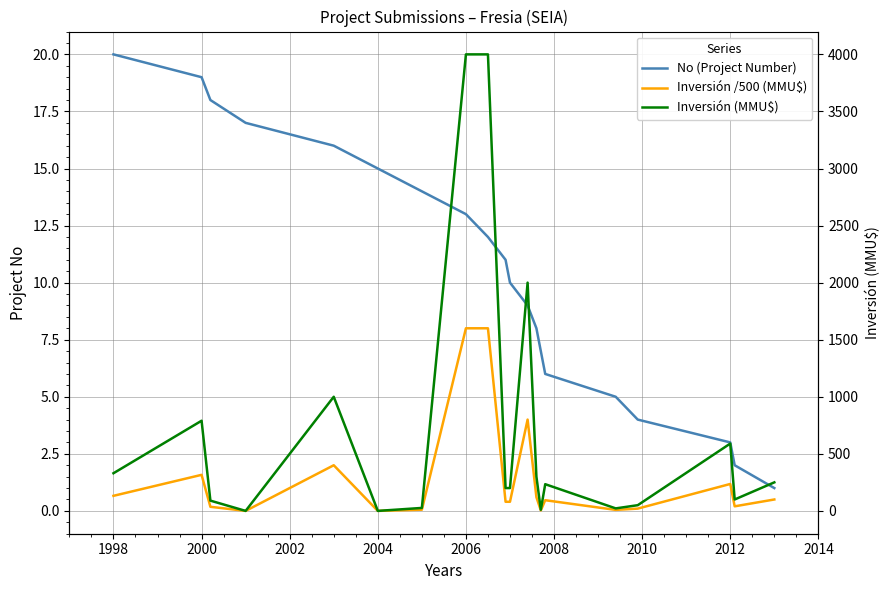

What is the sum of all Inversión (MMU$) values?

14192.0